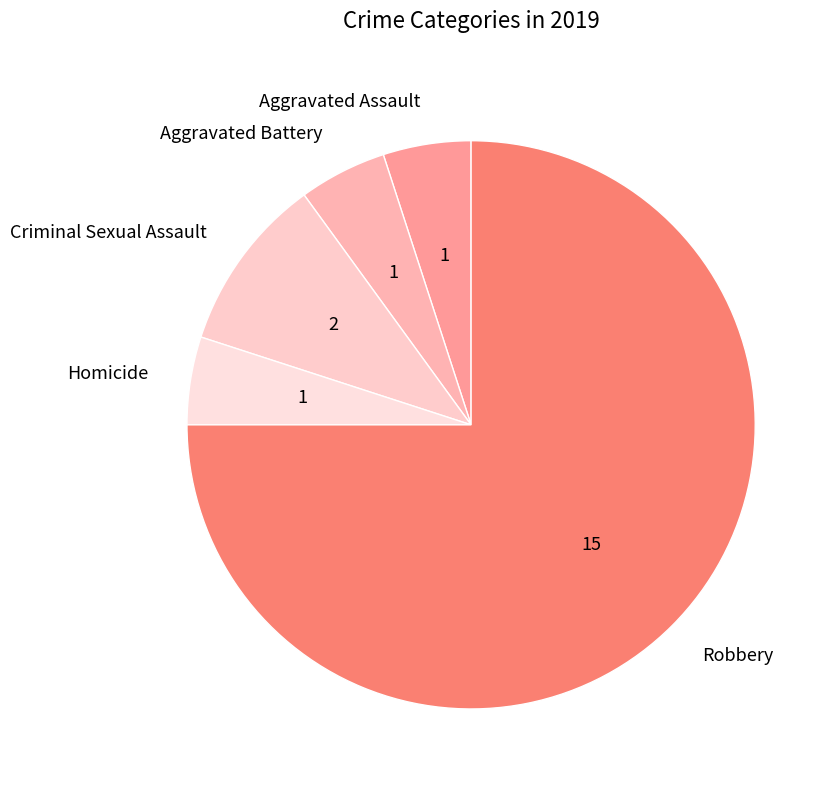

Count the number of slices in the pie.

5